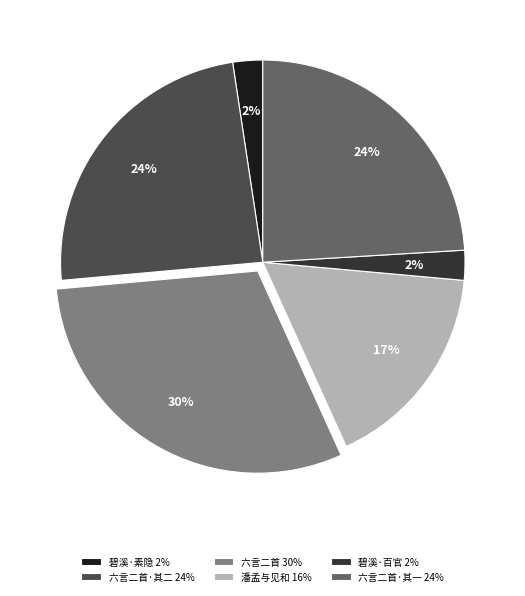

True or false: 六言二首 30% accounts for 30% of the total.

True